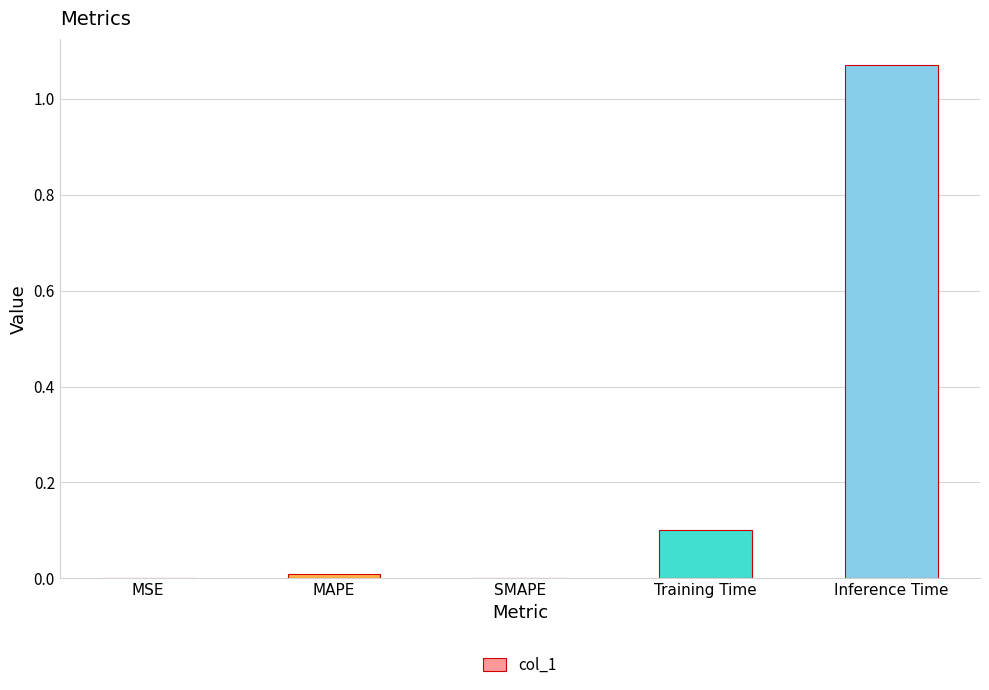

What is the change in value from MSE to Training Time?

+0.1